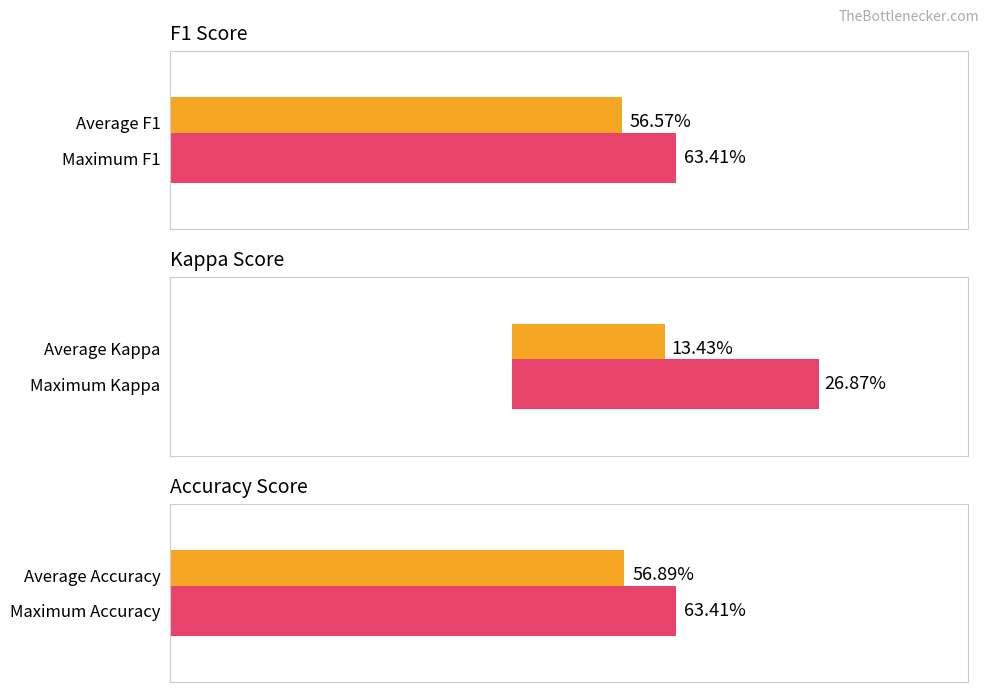

What is the greatest value displayed?

0.6